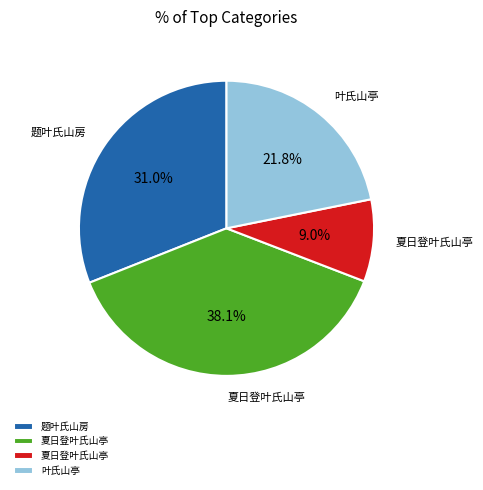

Is there a majority slice in this chart?

No